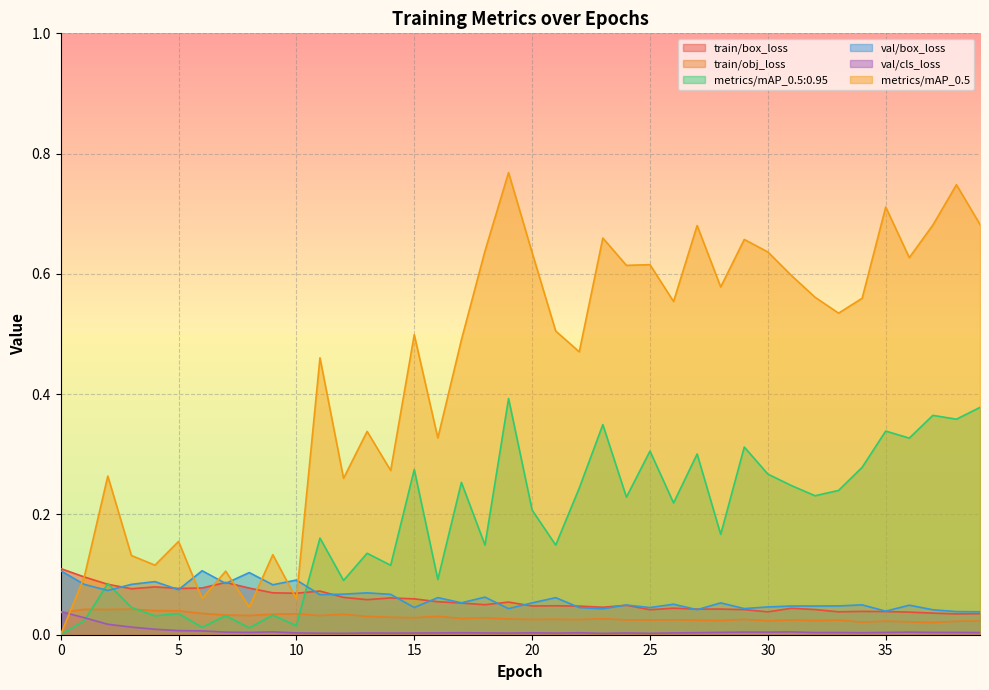

How many intersections are there between val/cls_loss and metrics/mAP_0.5:0.95?

1